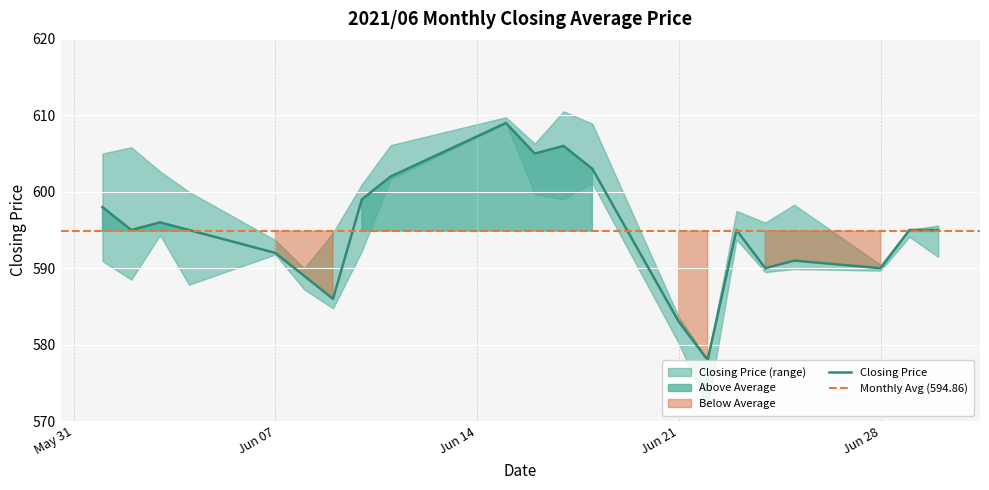

How many values are below 595?

8